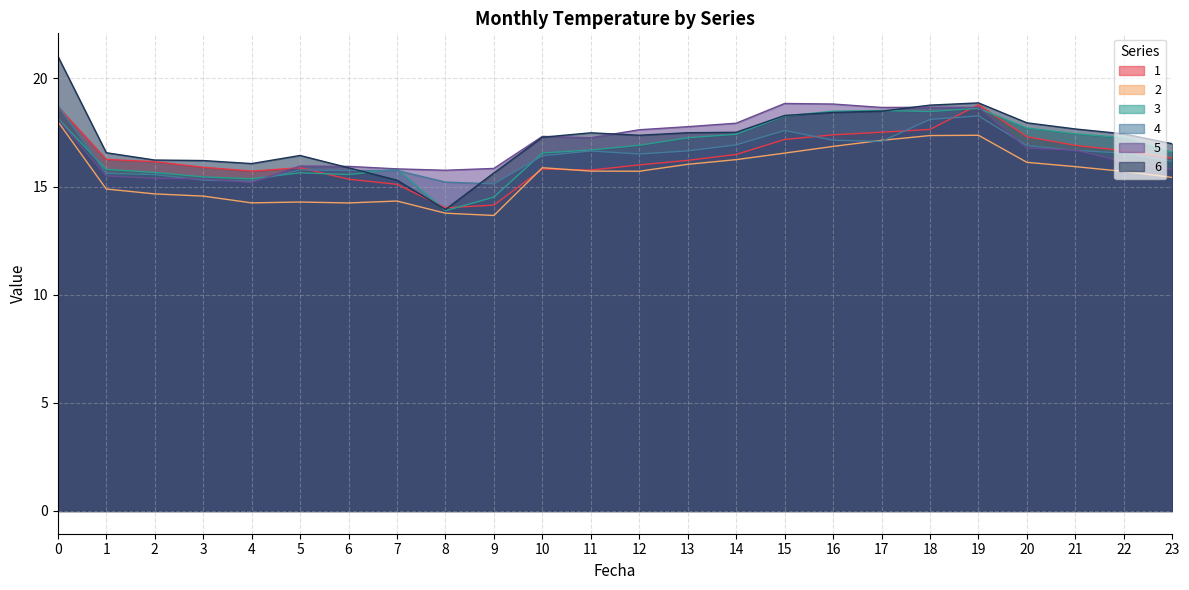

Which series has the largest range (max minus min)?

6